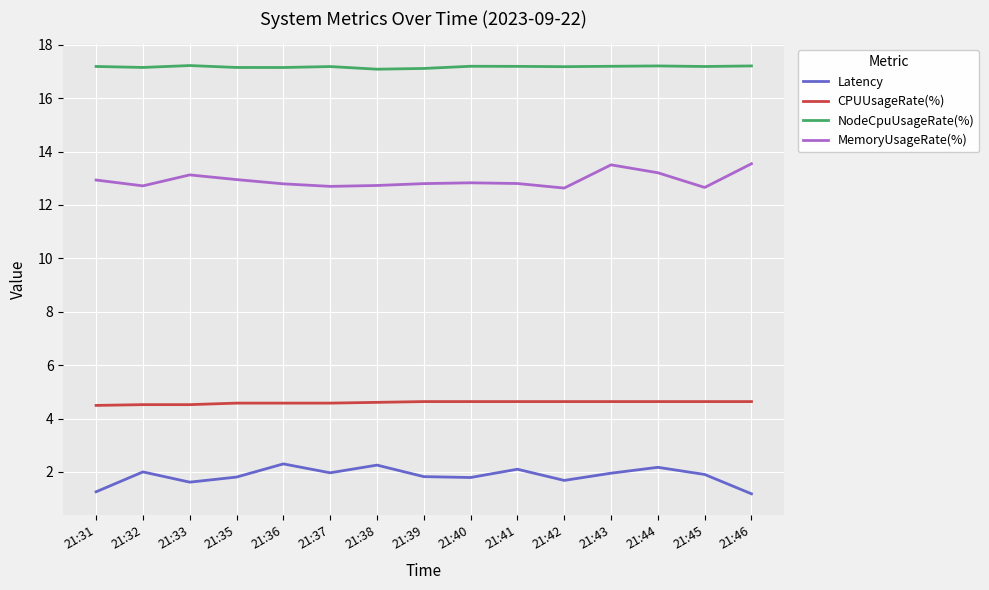

What is the lowest value of the Latency series?

1.2